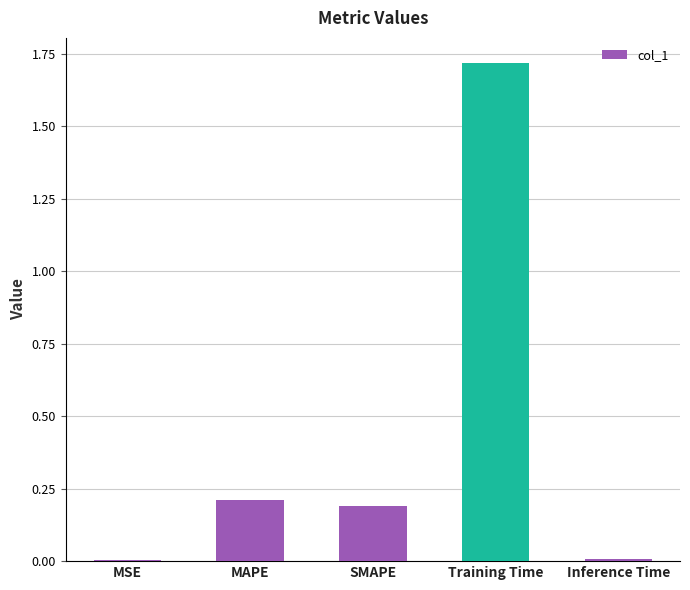

What is the change in value from MSE to SMAPE?

+0.2